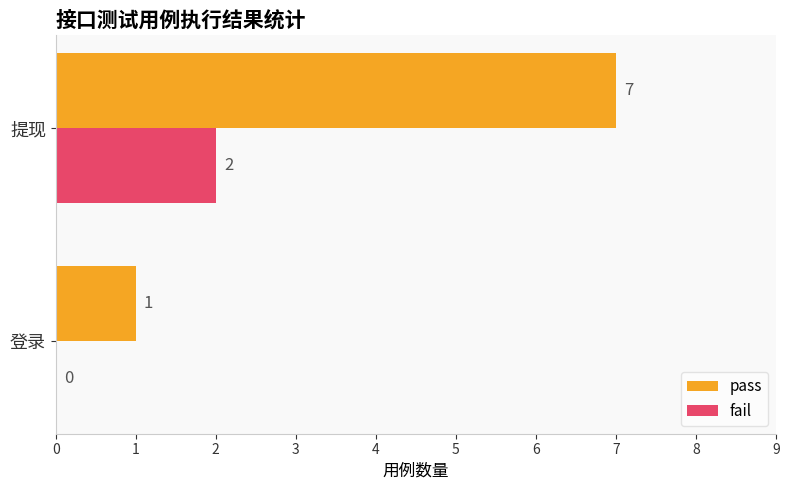

How many fail values are between 0 and 2?

2